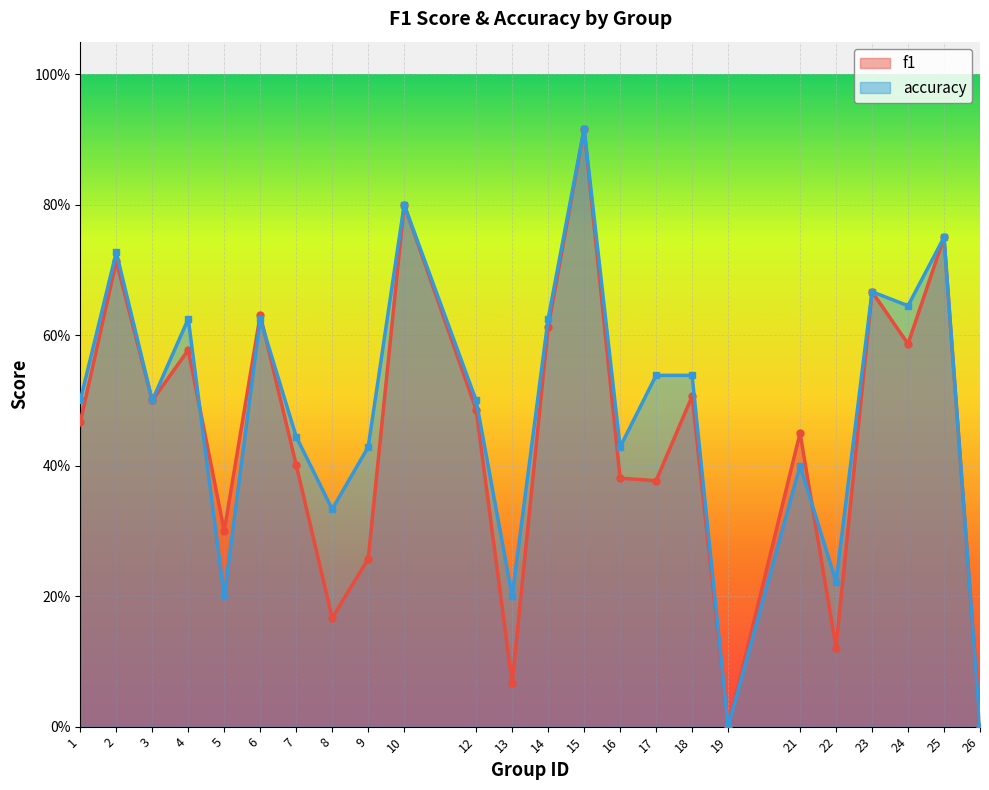

Rank the series by their average value, from highest to lowest.

accuracy, f1